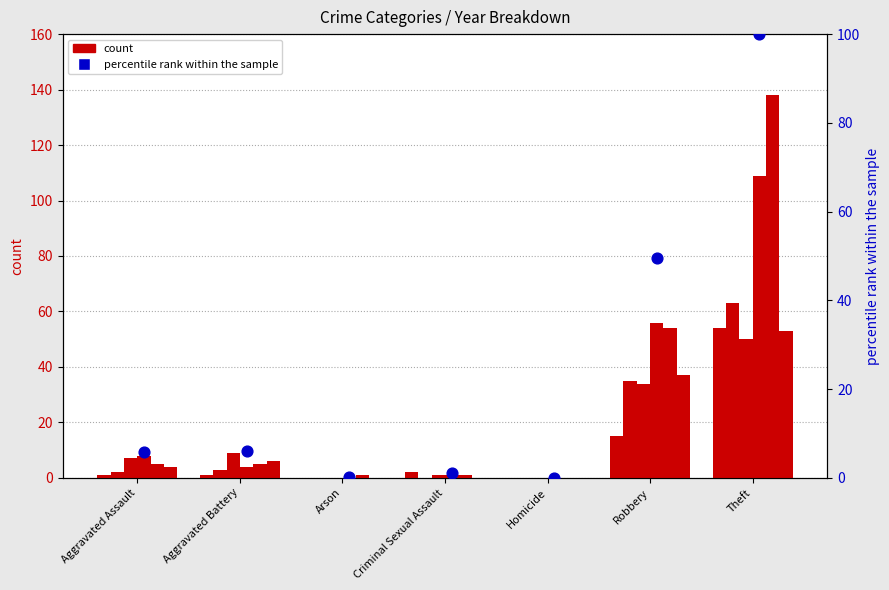

Which has a higher value, Aggravated Assault or Criminal Sexual Assault?

Aggravated Assault